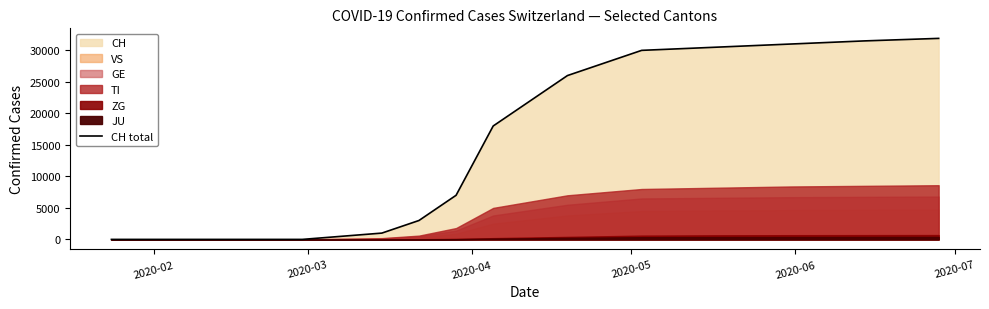

True or false: there are more than 2 points higher than both neighbors.

False